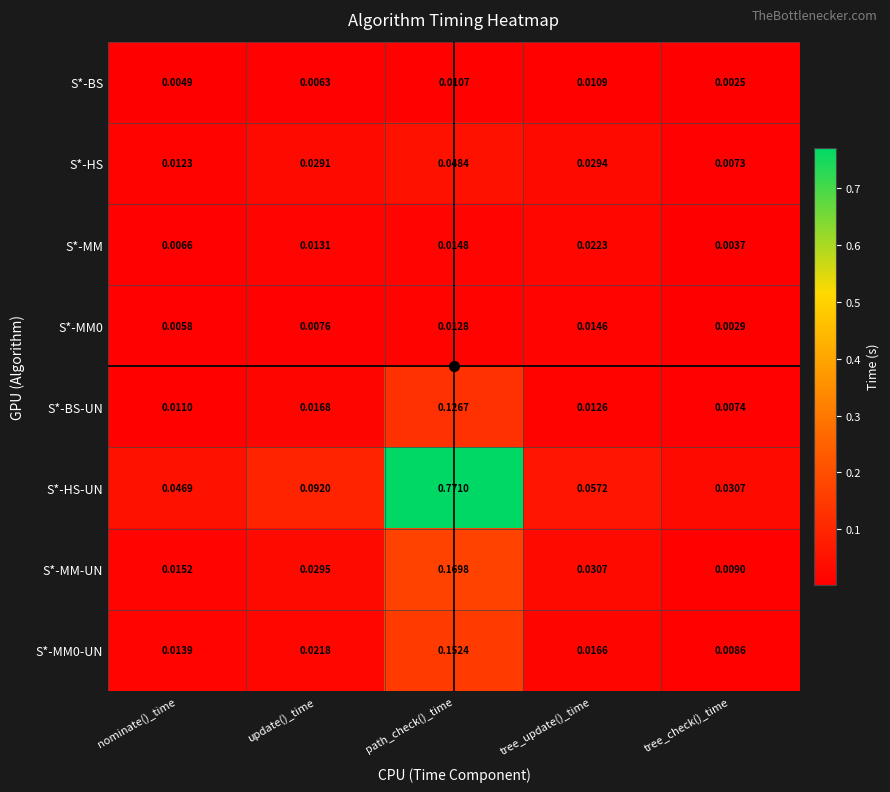

At which category is the sum across all series the highest?

path_check()_time